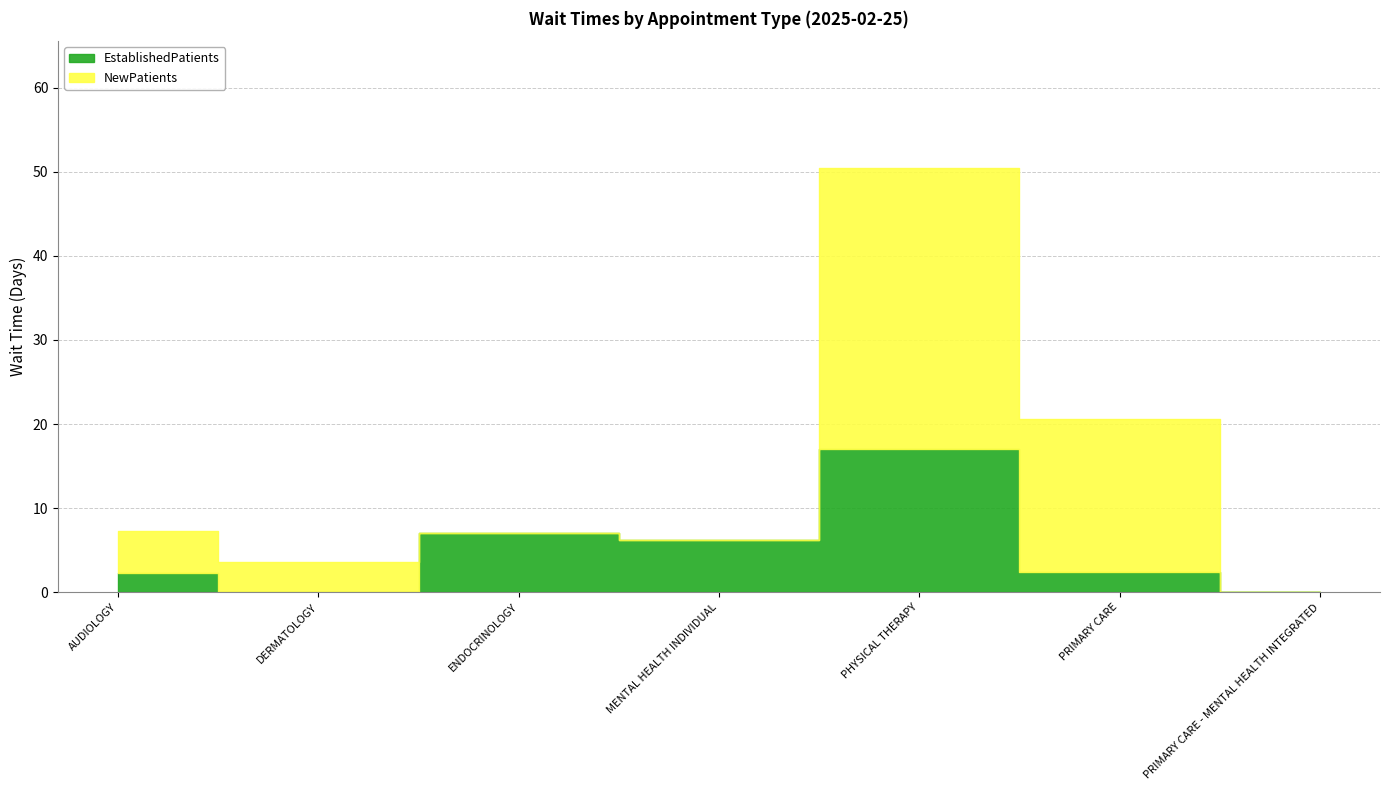

Reading left to right, extract all data points from this chart.

EstablishedPatients: AUDIOLOGY=2.3	DERMATOLOGY=0.0	ENDOCRINOLOGY=7.0	MENTAL HEALTH INDIVIDUAL=6.2	PHYSICAL THERAPY=17.1	PRIMARY CARE=2.4	PRIMARY CARE - MENTAL HEALTH INTEGRATED=0.0
NewPatients: AUDIOLOGY=5.0	DERMATOLOGY=3.6	ENDOCRINOLOGY=0.0	MENTAL HEALTH INDIVIDUAL=0.0	PHYSICAL THERAPY=33.3	PRIMARY CARE=18.2	PRIMARY CARE - MENTAL HEALTH INTEGRATED=0.0